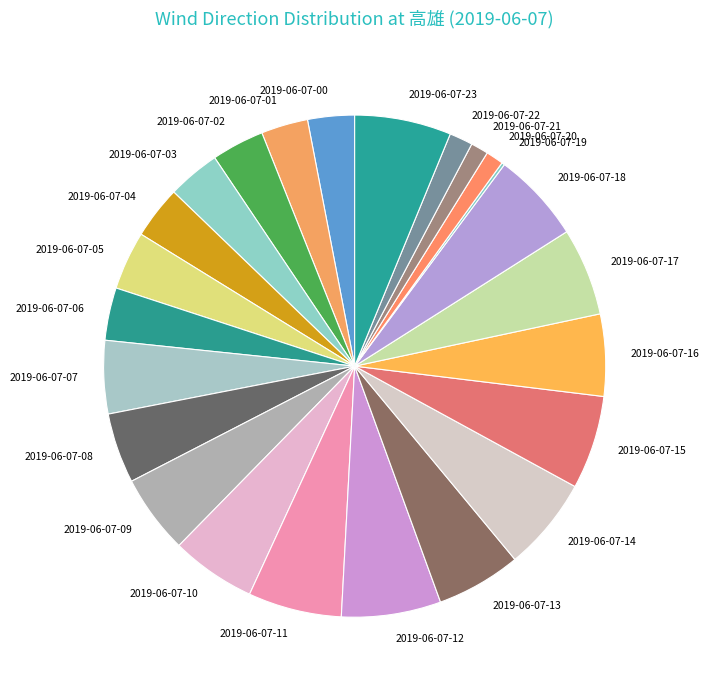

The 2019-06-07-00 slice represents 3% of the pie. True or false?

True